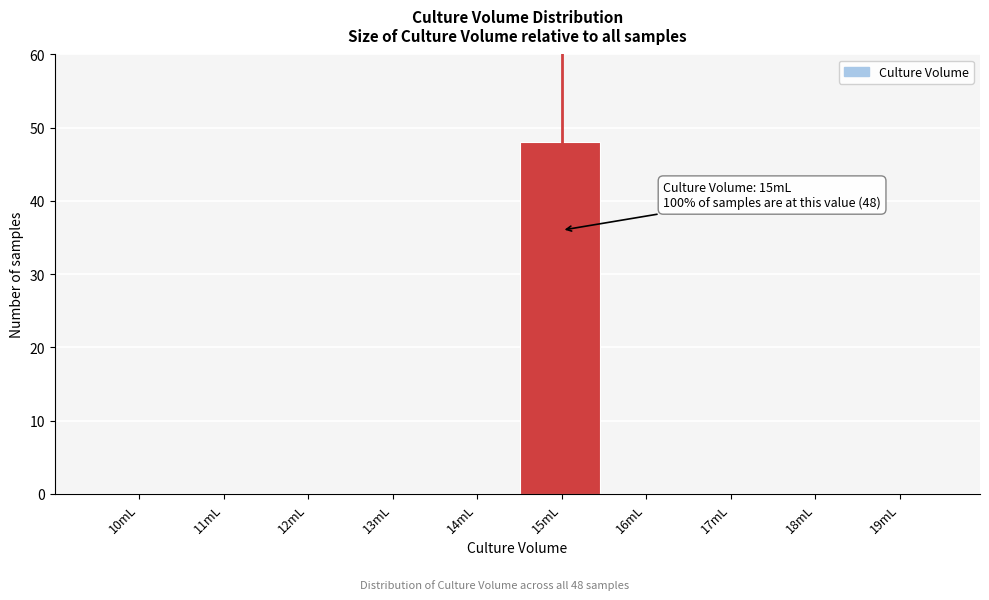

Reading left to right, what are all the values shown in this chart?

10mL=0	11mL=0	12mL=0	13mL=0	14mL=0	15mL=48	16mL=0	17mL=0	18mL=0	19mL=0